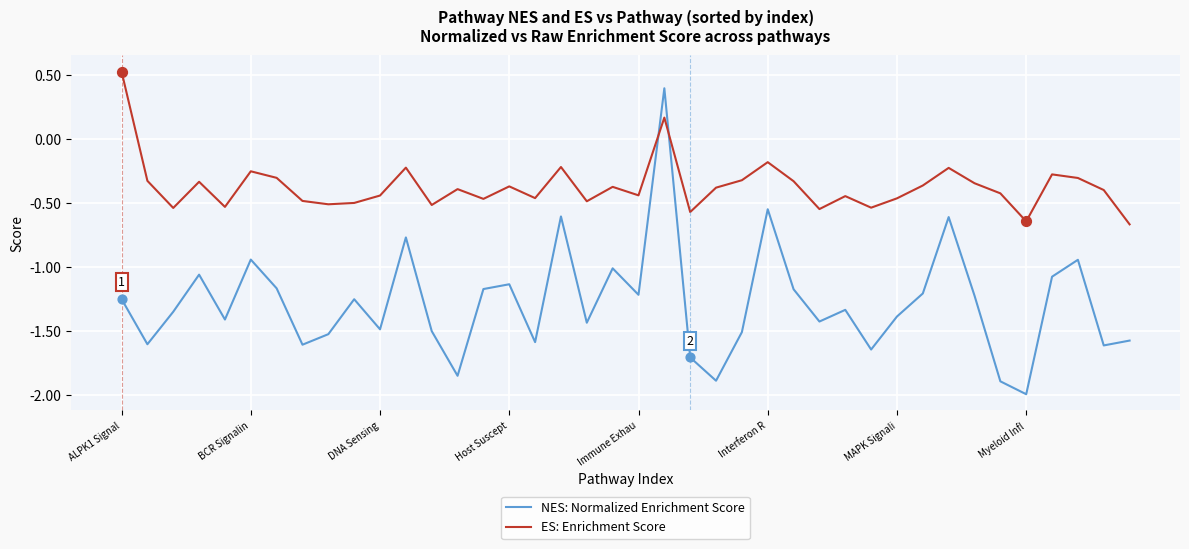

Which series has the largest range (max minus min)?

NES: Normalized Enrichment Score